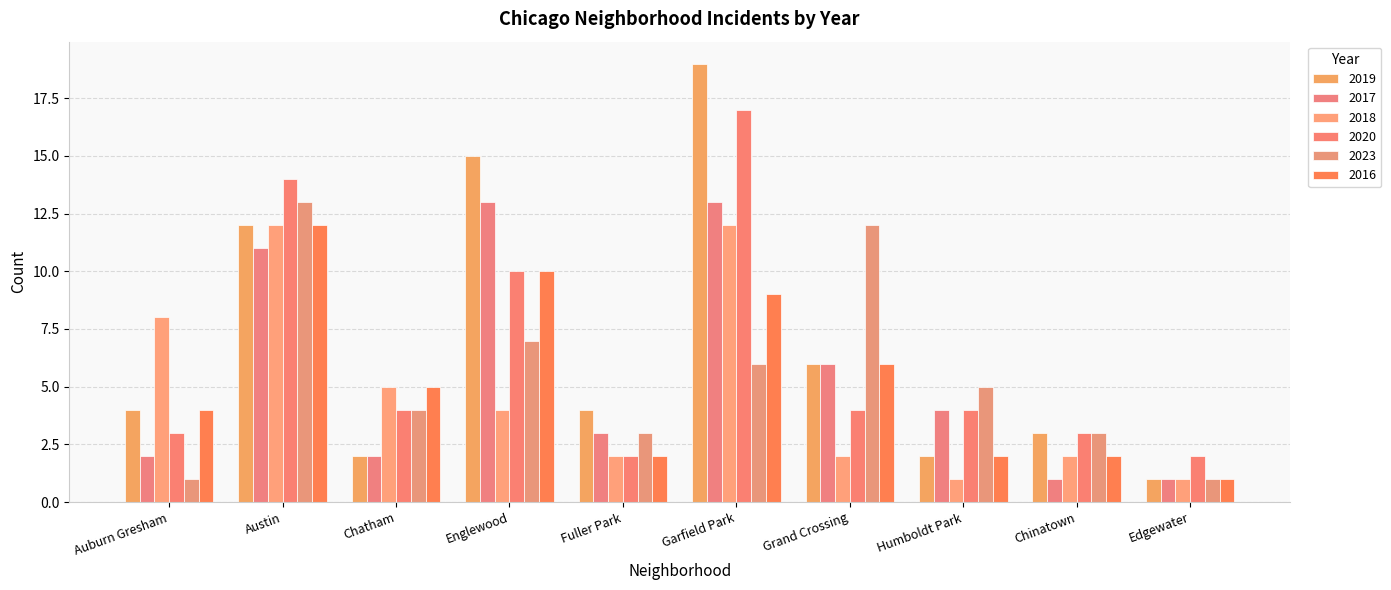

How many categories are shown in the chart?

10